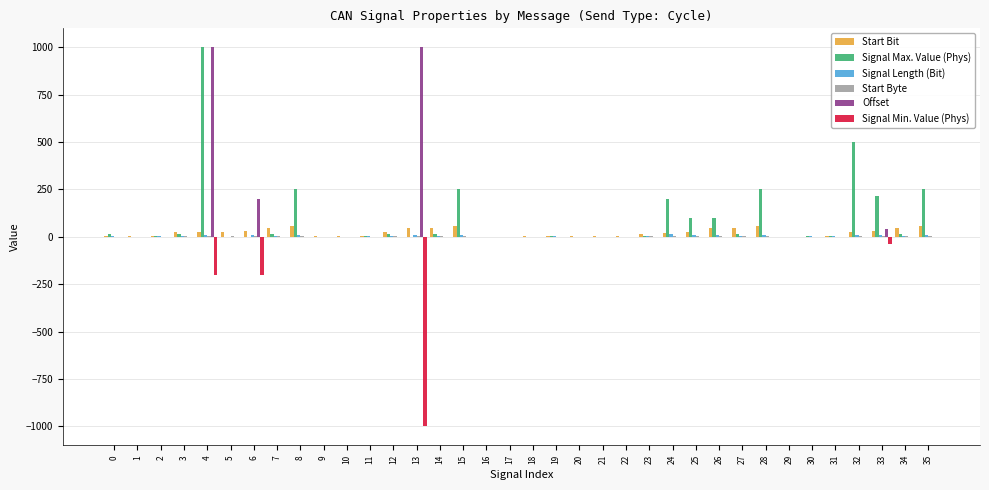

What is the sum of all Signal Min. Value (Phys) values?

-1440